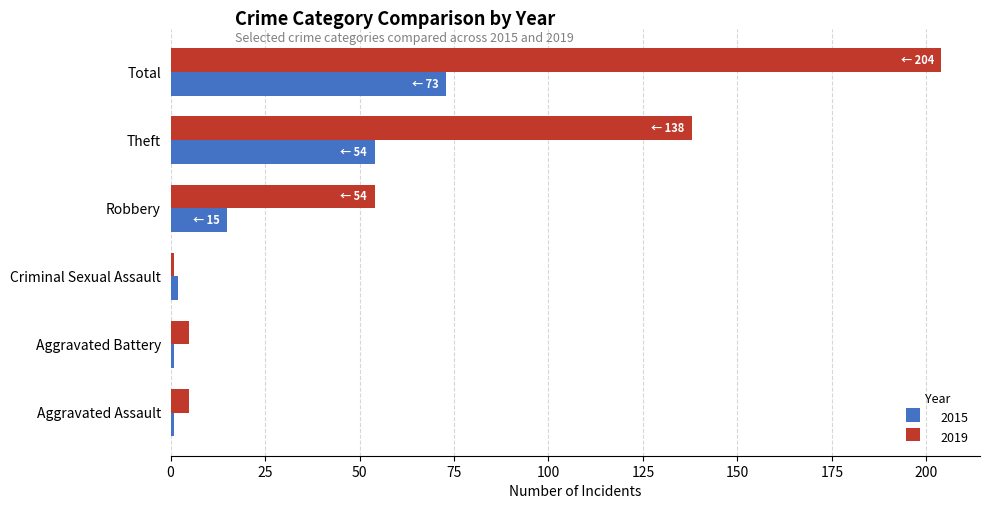

The 2019 series shows 138 at Theft. True or false?

True